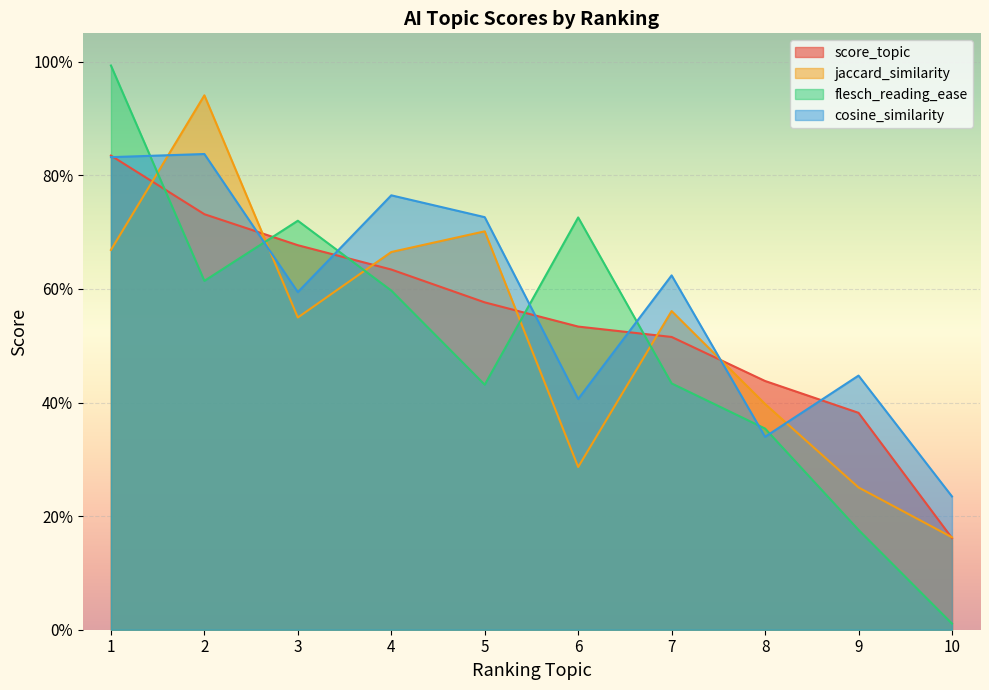

At which category is the sum across all series the highest?

1